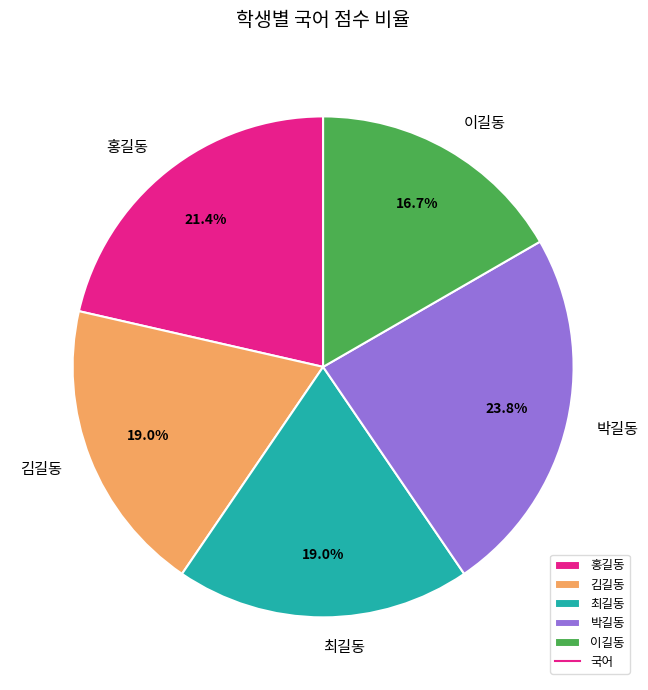

Which category has the smallest portion of the pie?

이길동